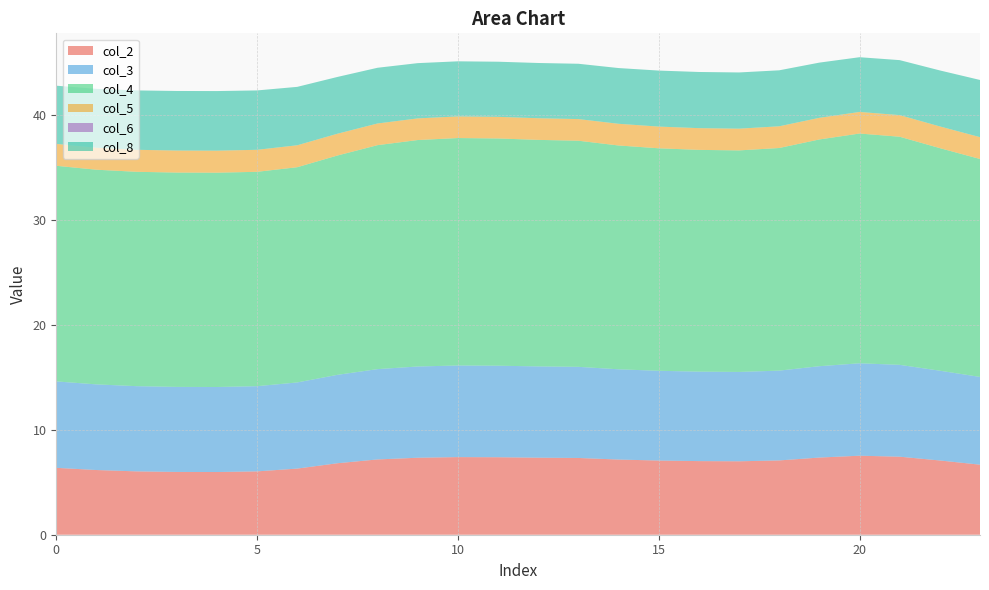

Reading left to right, extract all data points from this chart.

col_2: 6.4	6.2	6.0	6.0	6.0	6.0	6.3	6.8	7.2	7.3	7.4	7.4	7.3	7.3	7.2	7.1	7.0	7.0	7.1	7.4	7.5	7.4	7.1	6.7
col_3: 8.2	8.2	8.1	8.1	8.1	8.1	8.2	8.4	8.6	8.7	8.7	8.7	8.7	8.7	8.6	8.6	8.5	8.5	8.6	8.7	8.8	8.8	8.6	8.4
col_4: 20.6	20.5	20.4	20.4	20.4	20.4	20.5	20.9	21.4	21.6	21.7	21.7	21.6	21.6	21.3	21.2	21.1	21.1	21.2	21.6	21.9	21.8	21.2	20.8
col_5: 2.1	2.1	2.1	2.1	2.1	2.1	2.1	2.1	2.1	2.1	2.1	2.1	2.1	2.1	2.1	2.1	2.1	2.1	2.1	2.1	2.1	2.1	2.1	2.1
col_6: 0.0	0.0	0.0	0.0	0.0	0.0	0.0	0.0	0.0	0.0	0.0	0.0	0.0	0.0	0.0	0.0	0.0	0.0	0.0	0.0	0.0	0.0	0.0	0.0
col_8: 5.5	5.6	5.7	5.7	5.7	5.7	5.6	5.4	5.3	5.3	5.3	5.3	5.3	5.3	5.3	5.3	5.4	5.4	5.3	5.3	5.2	5.2	5.3	5.5